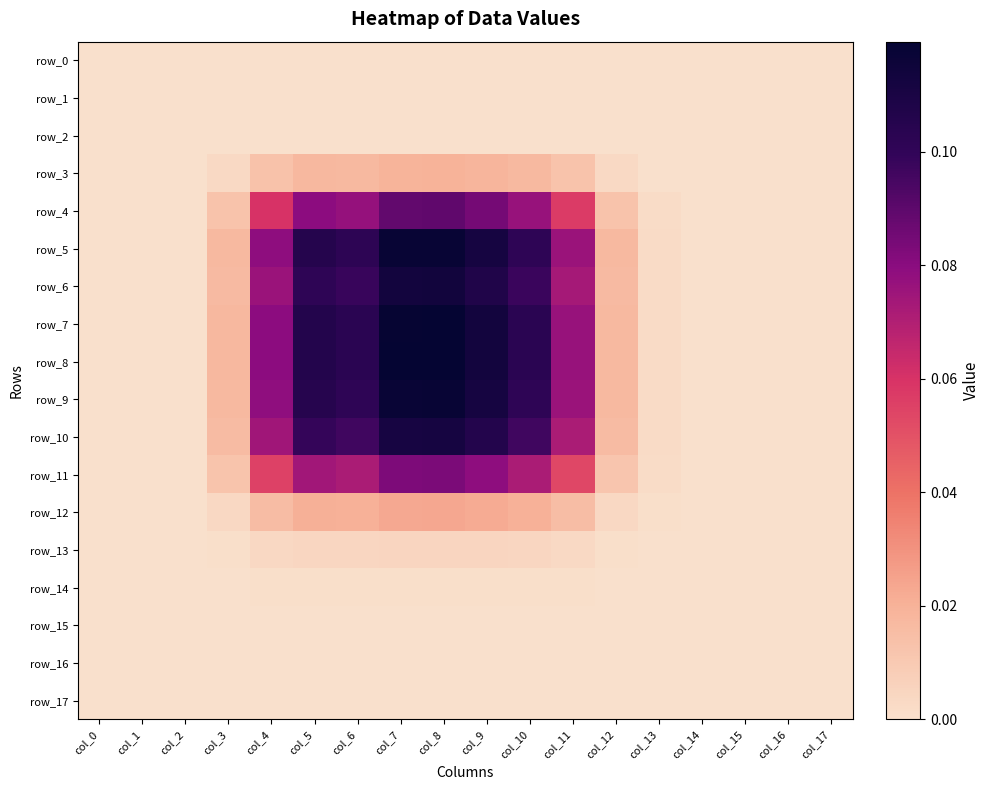

Reading right to left, transcribe all the data shown in this chart.

row_0: 0.0	0.0	0.0	0.0	0.0	0.0	0.0	0.0	0.0	0.0	0.0	0.0	0.0	0.0	0.0	0.0	0.0	0.0
row_1: 0.0	0.0	0.0	0.0	0.0	0.0	0.0	0.0	0.0	0.0	0.0	0.0	0.0	0.0	0.0	0.0	0.0	0.0
row_2: 0.0	0.0	0.0	0.0	0.0	0.0	0.0	0.0	0.0	0.0	0.0	0.0	0.0	0.0	0.0	0.0	0.0	0.0
row_3: 0.0	0.0	0.0	0.0	0.0	0.0	0.0	0.0	0.0	0.0	0.0	0.0	0.0	0.0	0.0	0.0	0.0	0.0
row_4: 0.0	0.0	0.0	0.0	0.0	0.0	0.1	0.1	0.1	0.1	0.1	0.1	0.1	0.1	0.0	0.0	0.0	0.0
row_5: 0.0	0.0	0.0	0.0	0.0	0.0	0.1	0.1	0.1	0.1	0.1	0.1	0.1	0.1	0.0	0.0	0.0	0.0
row_6: 0.0	0.0	0.0	0.0	0.0	0.0	0.1	0.1	0.1	0.1	0.1	0.1	0.1	0.1	0.0	0.0	0.0	0.0
row_7: 0.0	0.0	0.0	0.0	0.0	0.0	0.1	0.1	0.1	0.1	0.1	0.1	0.1	0.1	0.0	0.0	0.0	0.0
row_8: 0.0	0.0	0.0	0.0	0.0	0.0	0.1	0.1	0.1	0.1	0.1	0.1	0.1	0.1	0.0	0.0	0.0	0.0
row_9: 0.0	0.0	0.0	0.0	0.0	0.0	0.1	0.1	0.1	0.1	0.1	0.1	0.1	0.1	0.0	0.0	0.0	0.0
row_10: 0.0	0.0	0.0	0.0	0.0	0.0	0.1	0.1	0.1	0.1	0.1	0.1	0.1	0.1	0.0	0.0	0.0	0.0
row_11: 0.0	0.0	0.0	0.0	0.0	0.0	0.1	0.1	0.1	0.1	0.1	0.1	0.1	0.1	0.0	0.0	0.0	0.0
row_12: 0.0	0.0	0.0	0.0	0.0	0.0	0.0	0.0	0.0	0.0	0.0	0.0	0.0	0.0	0.0	0.0	0.0	0.0
row_13: 0.0	0.0	0.0	0.0	0.0	0.0	0.0	0.0	0.0	0.0	0.0	0.0	0.0	0.0	0.0	0.0	0.0	0.0
row_14: 0.0	0.0	0.0	0.0	0.0	0.0	0.0	0.0	0.0	0.0	0.0	0.0	0.0	0.0	0.0	0.0	0.0	0.0
row_15: 0.0	0.0	0.0	0.0	0.0	0.0	0.0	0.0	0.0	0.0	0.0	0.0	0.0	0.0	0.0	0.0	0.0	0.0
row_16: 0.0	0.0	0.0	0.0	0.0	0.0	0.0	0.0	0.0	0.0	0.0	0.0	0.0	0.0	0.0	0.0	0.0	0.0
row_17: 0.0	0.0	0.0	0.0	0.0	0.0	0.0	0.0	0.0	0.0	0.0	0.0	0.0	0.0	0.0	0.0	0.0	0.0